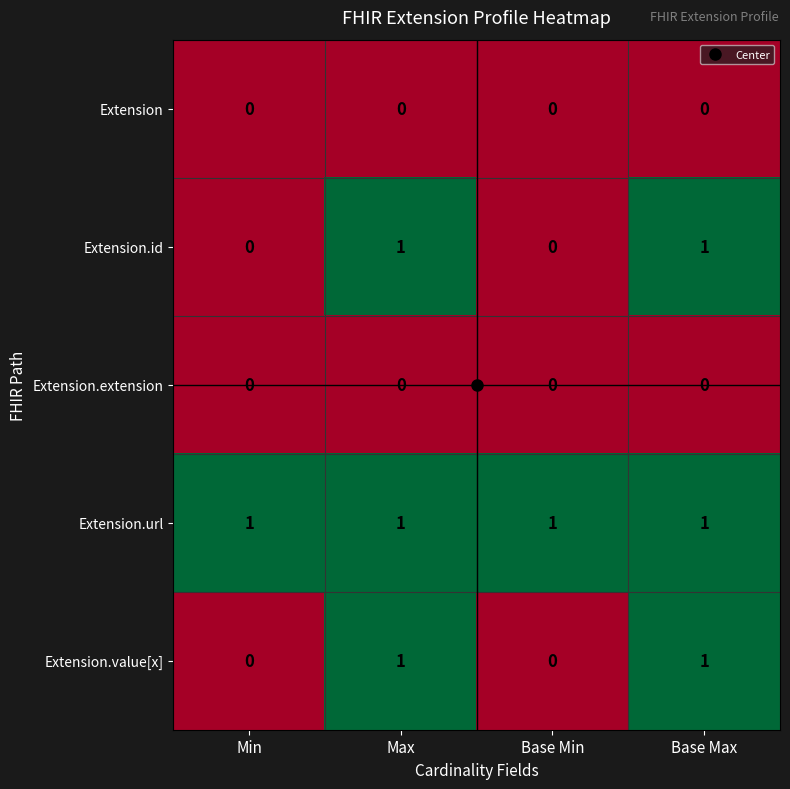

The Extension.id series shows 0 at Min. True or false?

True